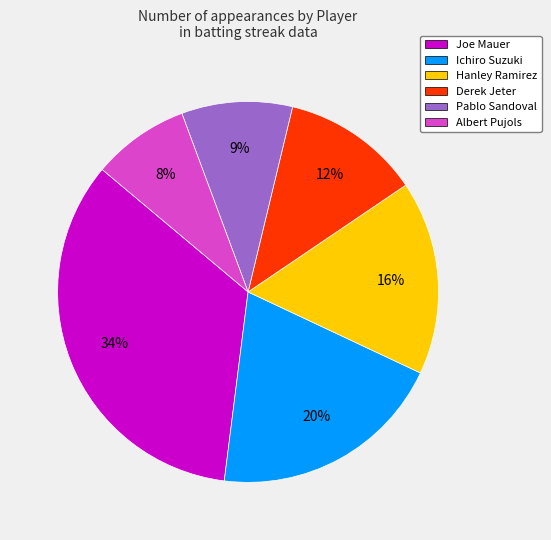

Between Albert Pujols and Joe Mauer, which is larger?

Joe Mauer